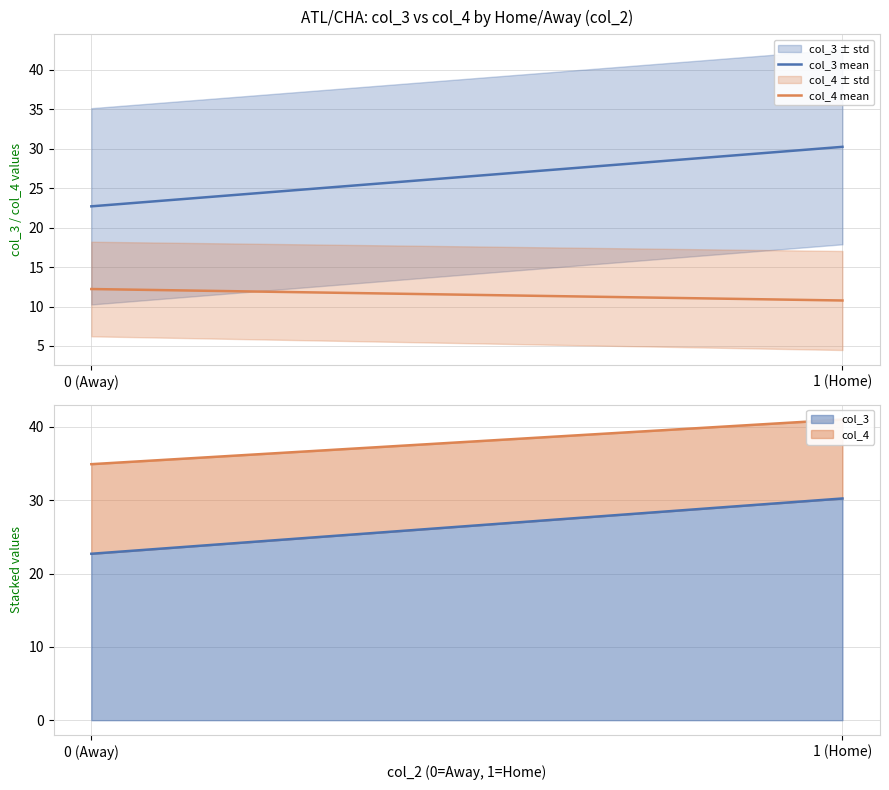

What is the sum of the col_4 mean values at 0 (Away) and 1 (Home)?

23.0